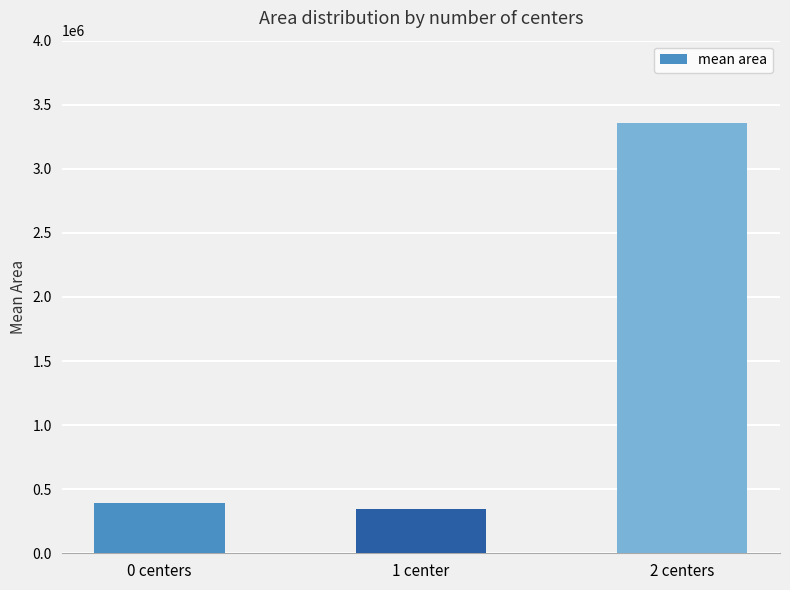

True or false: the data shows 687311.6 at 0 centers.

False